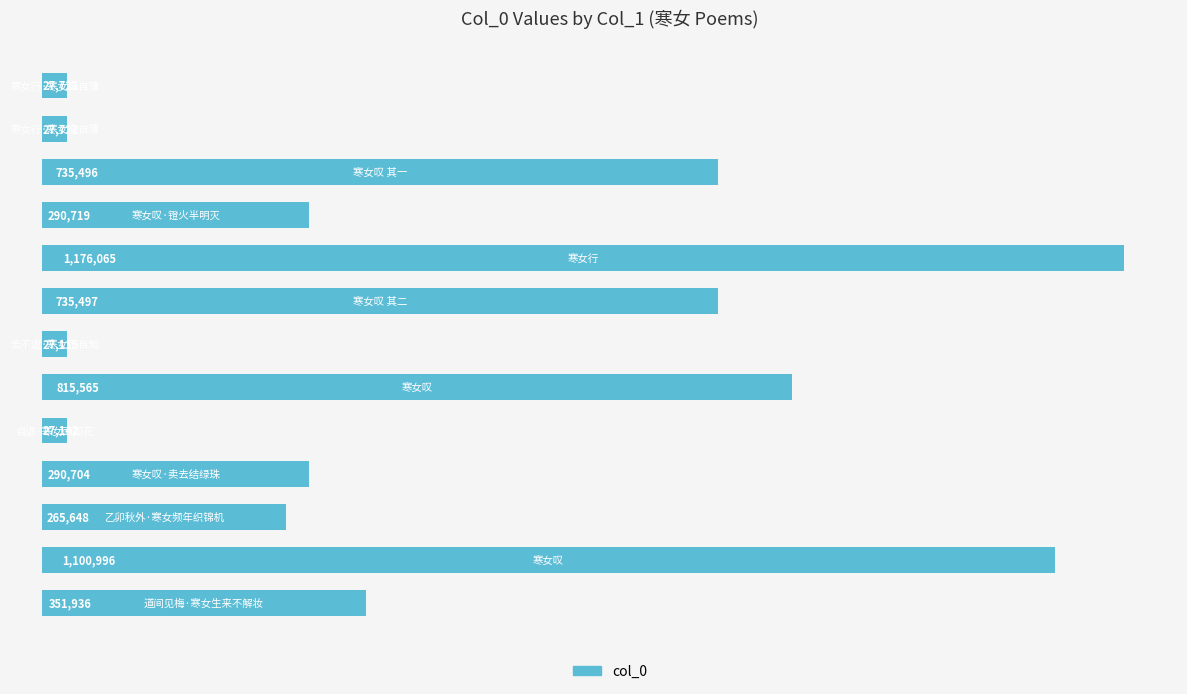

What is the greatest value displayed?

1176065